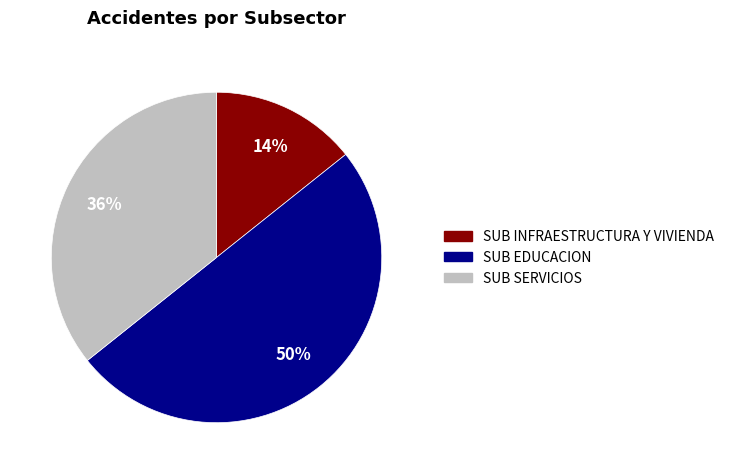

Approximately how many times larger is the value at SUB INFRAESTRUCTURA Y VIVIENDA compared to SUB EDUCACION?

0.3